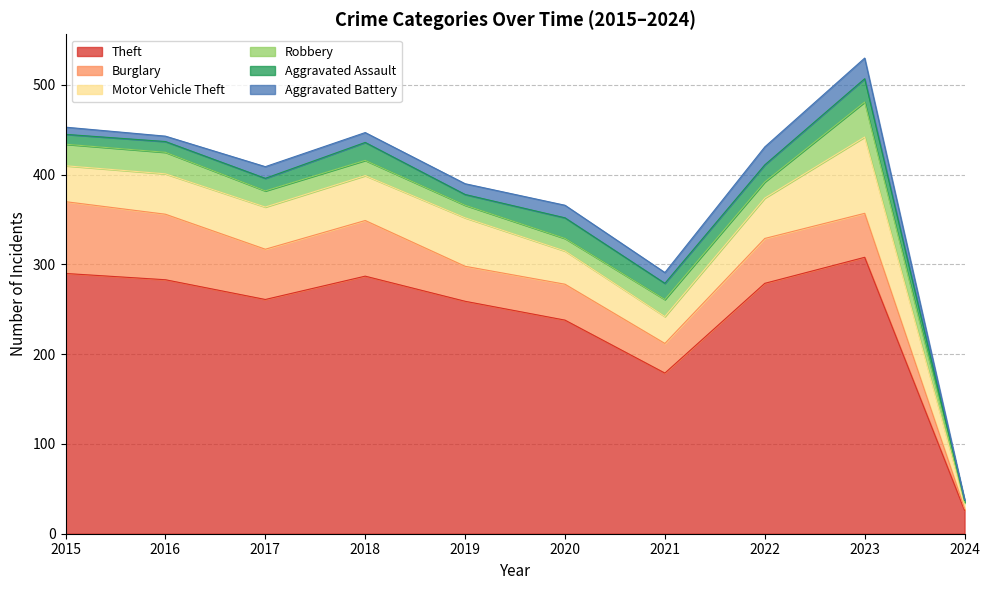

At which category is the sum across all series the highest?

2023